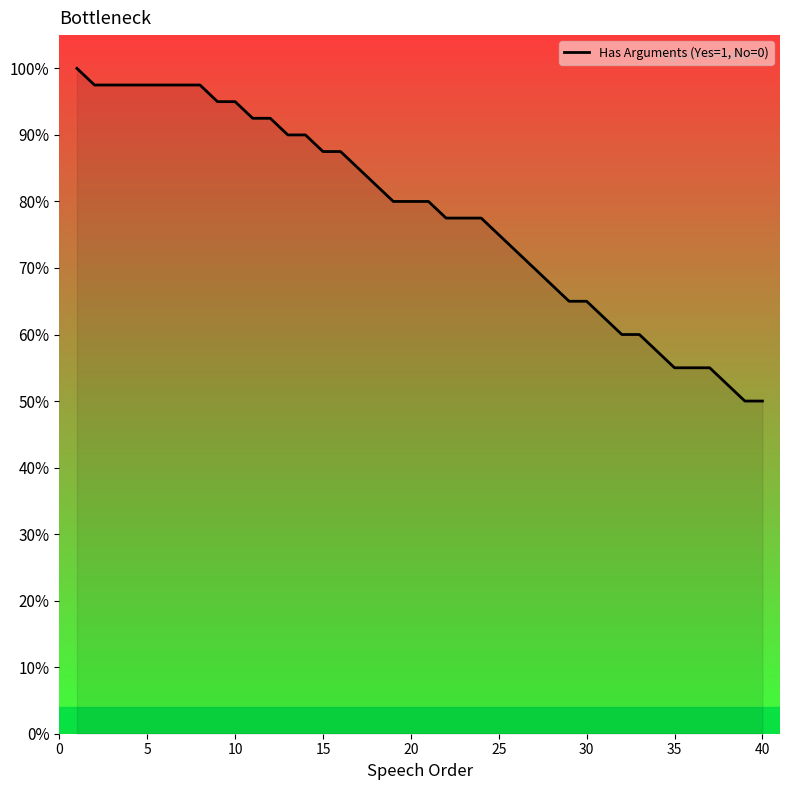

Does the chart have visible grid lines?

No